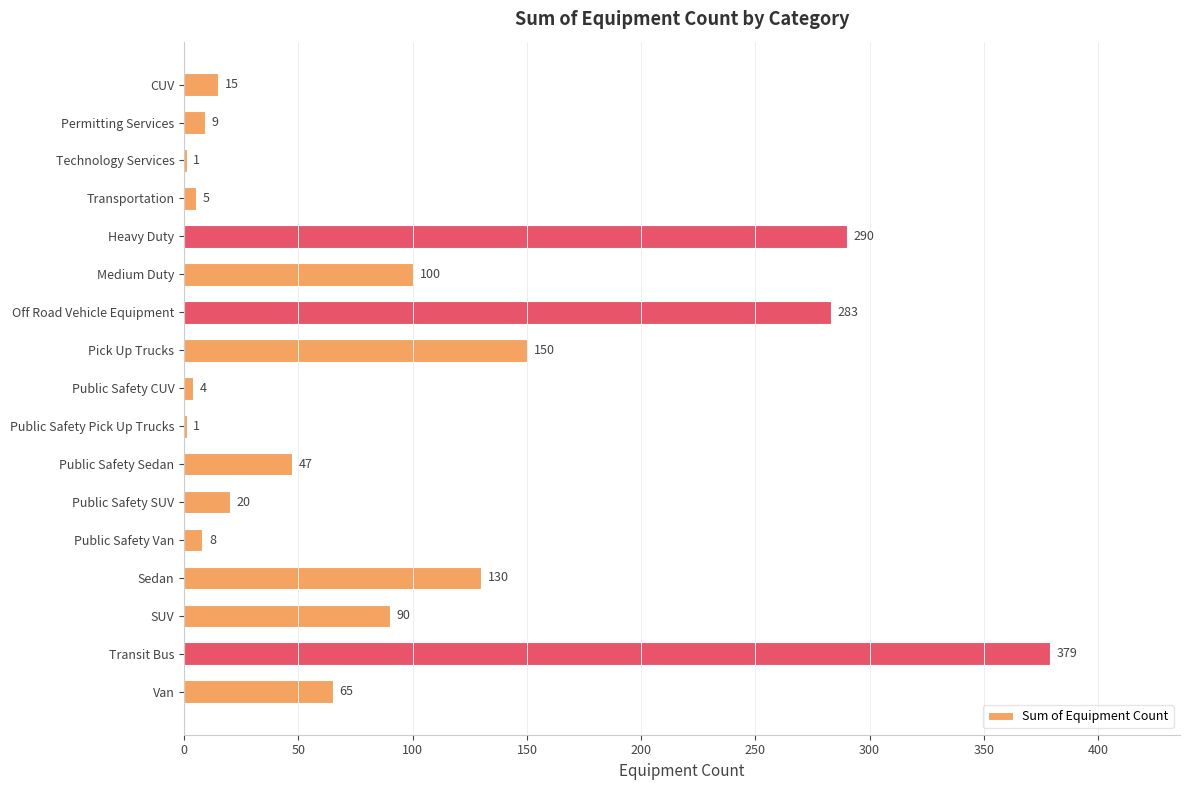

Approximately how many times larger is the value at Heavy Duty compared to Public Safety Sedan?

6.2